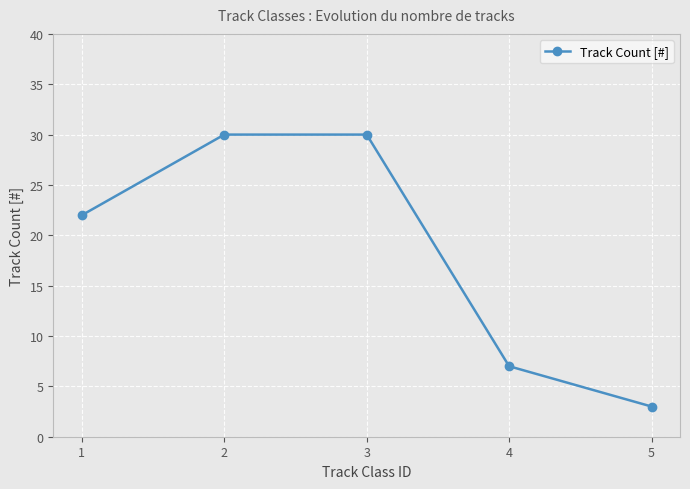

True or false: the data shows 9 at 4.

False